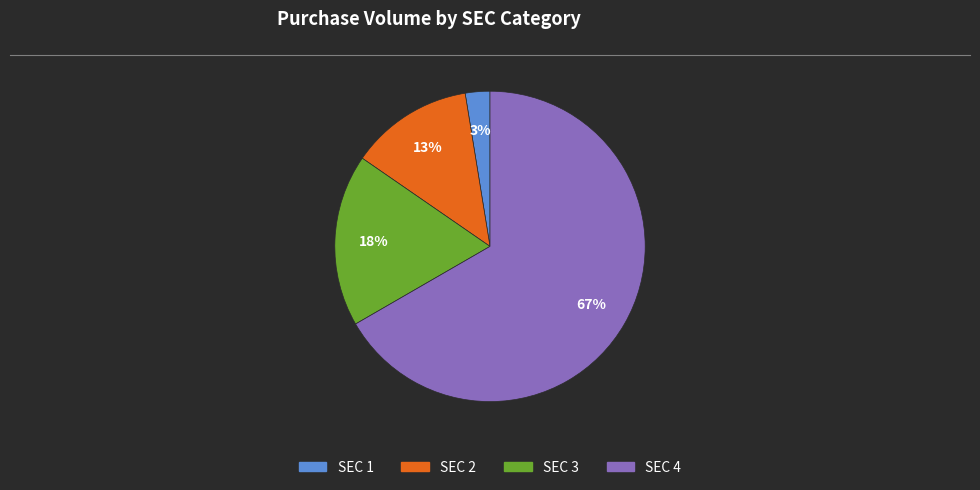

Is there any slice that represents more than half of the pie?

Yes